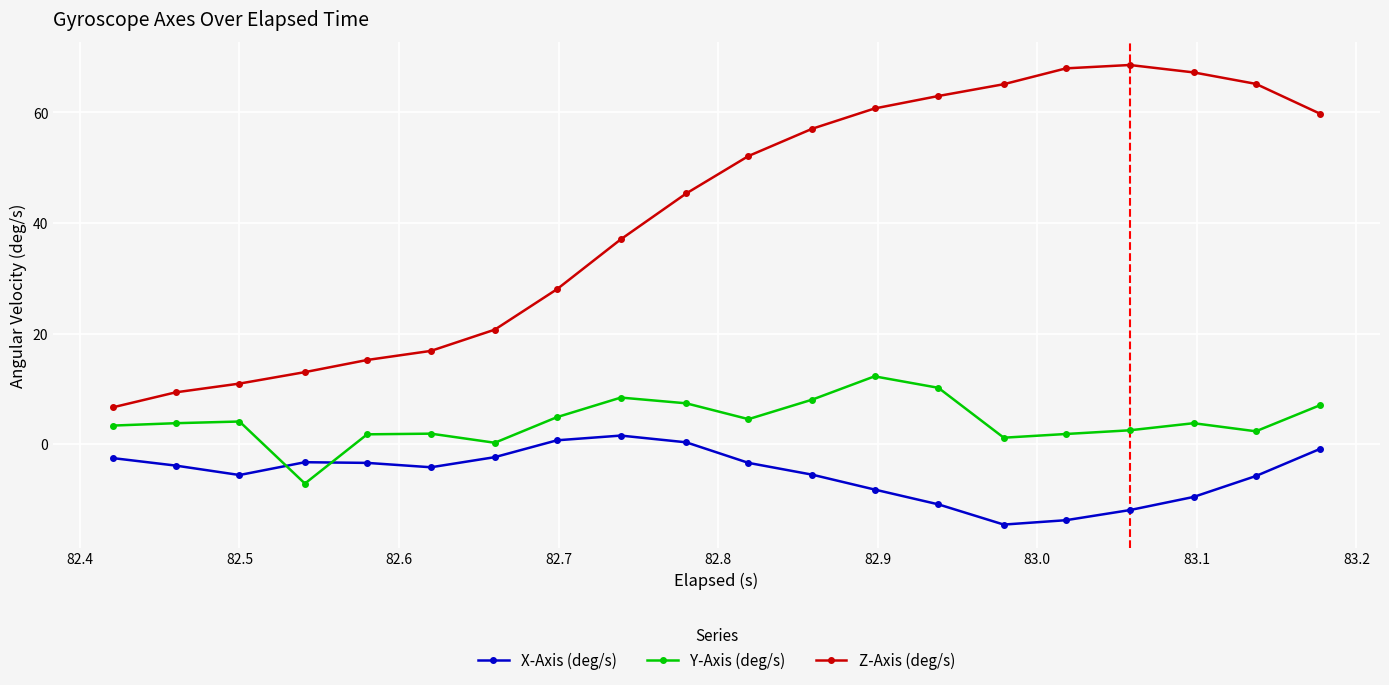

Which series has the largest total across all categories?

Z-Axis (deg/s)